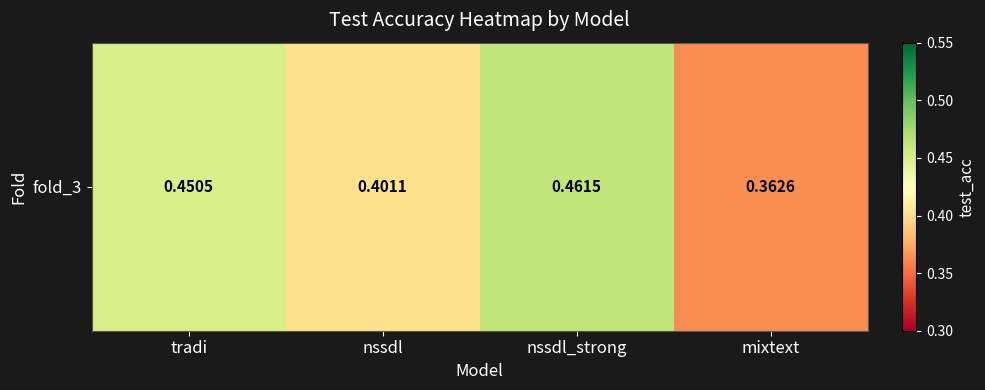

Between mixtext and tradi, which is larger?

tradi